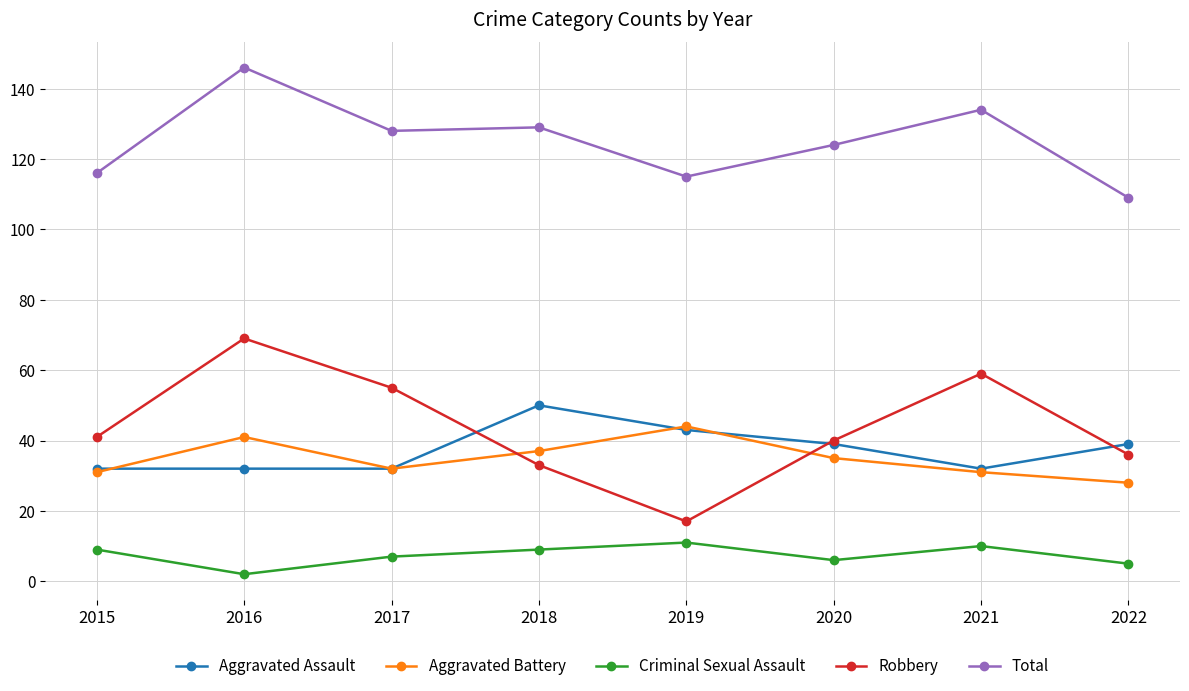

Read the Robbery value at 2021, to the nearest 5.

60